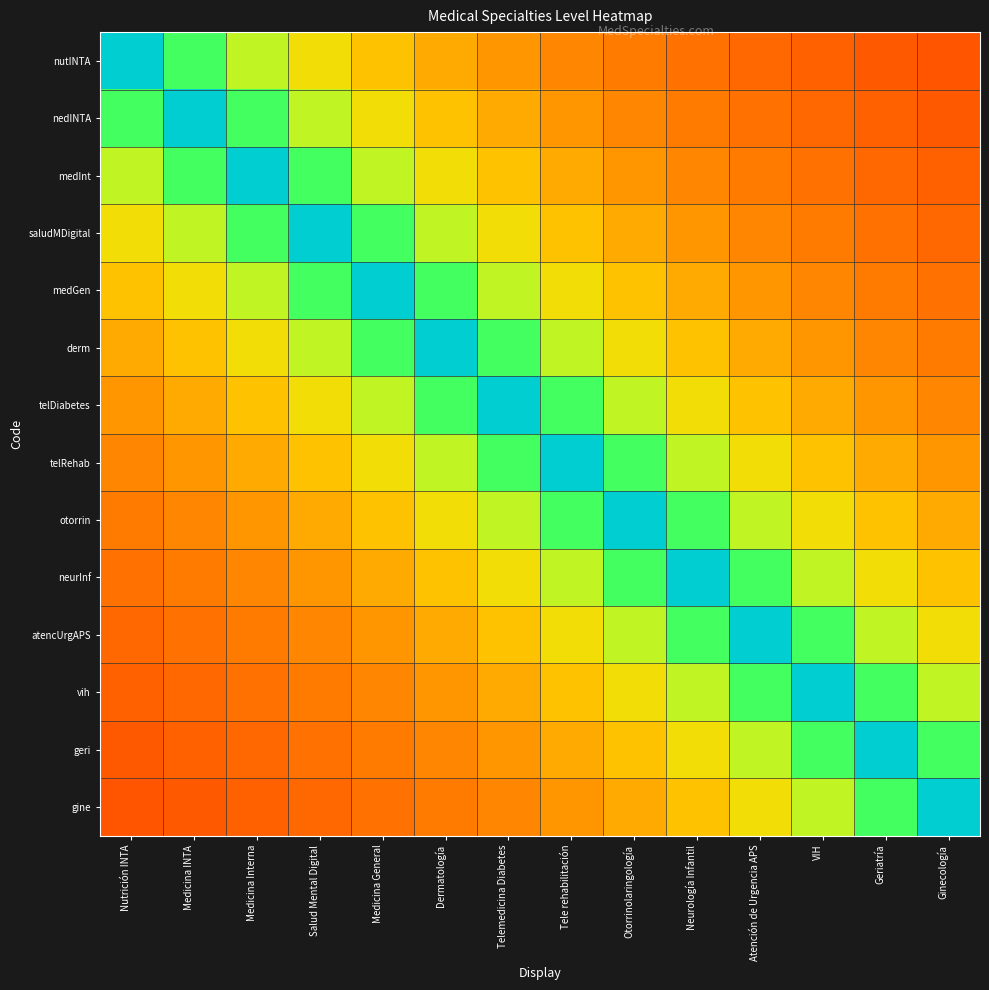

At which category is the sum across all series the highest?

Telemedicina Diabetes